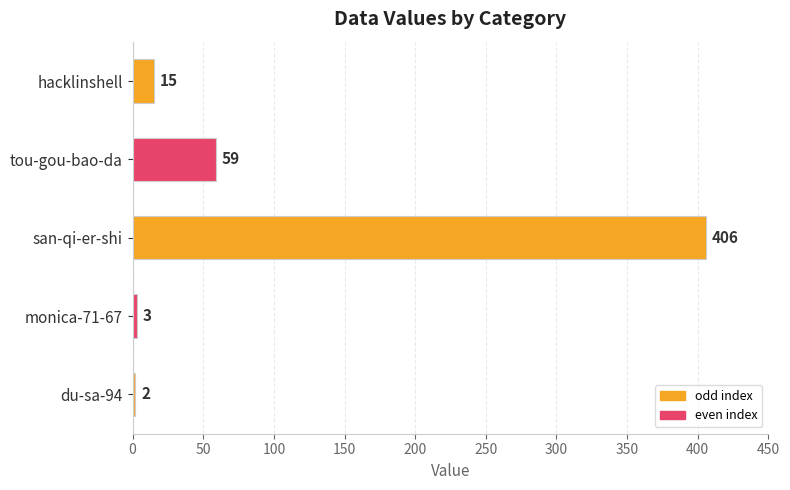

Where is the data nearest to the value 204?

tou-gou-bao-da